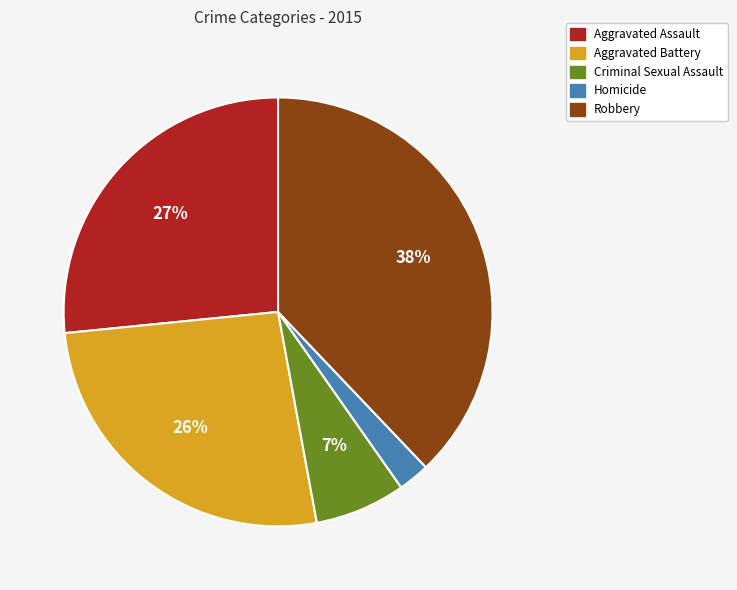

How many slices are in this pie chart?

5